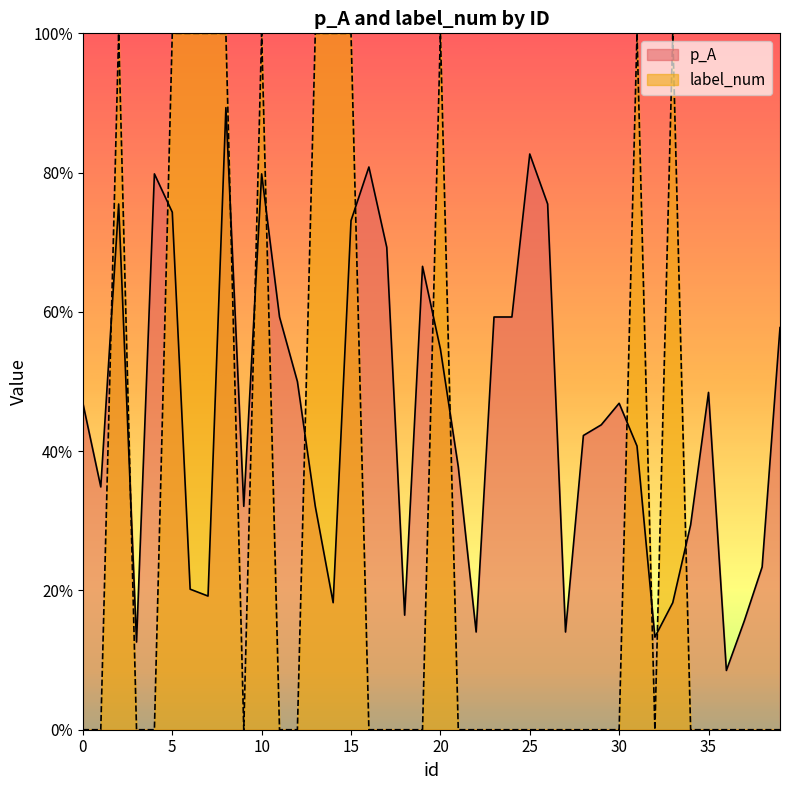

How many lines are shown in the chart?

2